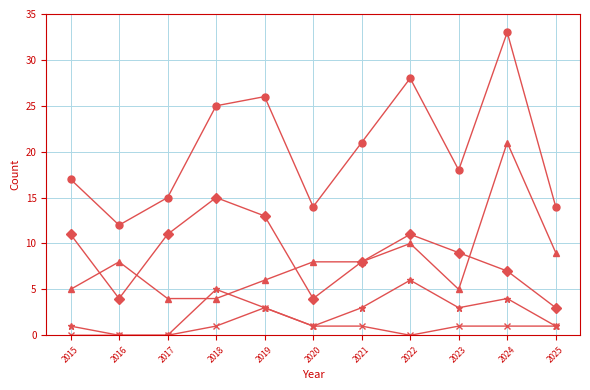

What is the difference between the highest and lowest values at 2017?

15